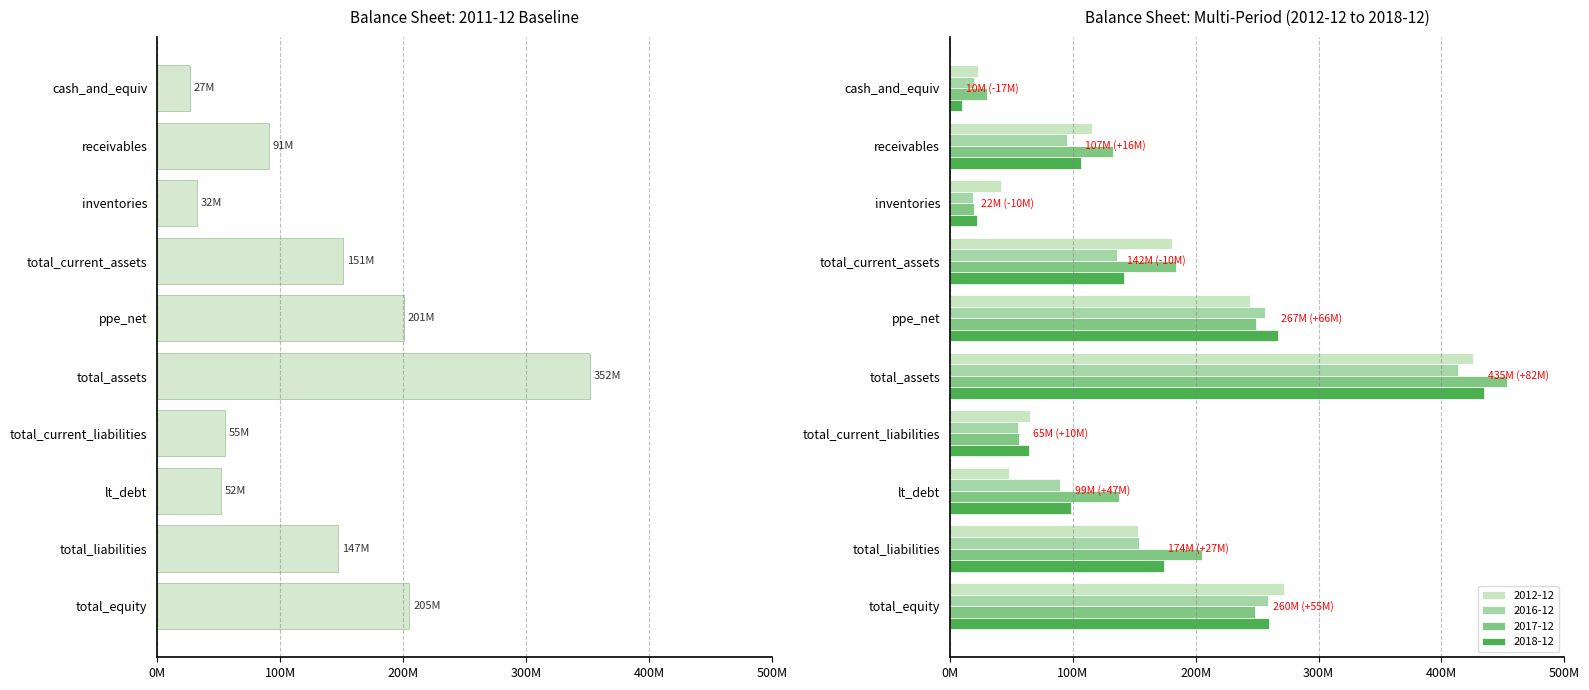

Does the chart contain stacked bars?

No